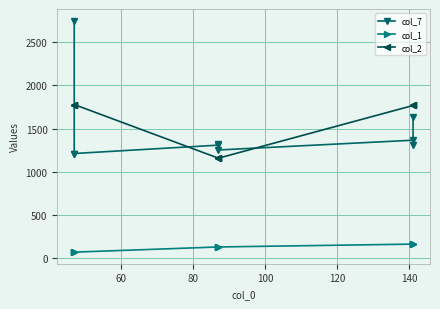

List the series in order of their peak value, lowest first.

col_1, col_2, col_7